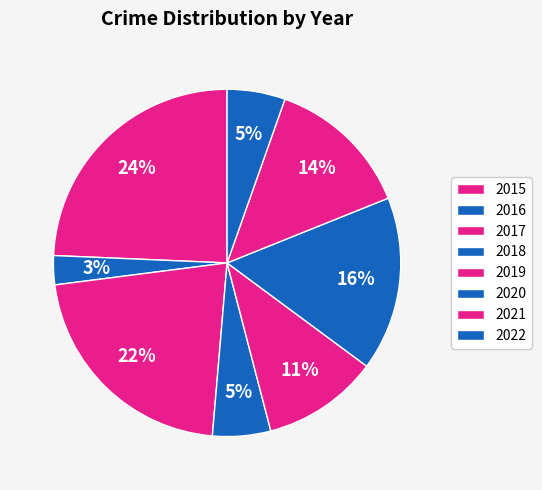

Rank the categories by value from highest to lowest.

2015, 2017, 2020, 2021, 2019, 2018, 2022, 2016